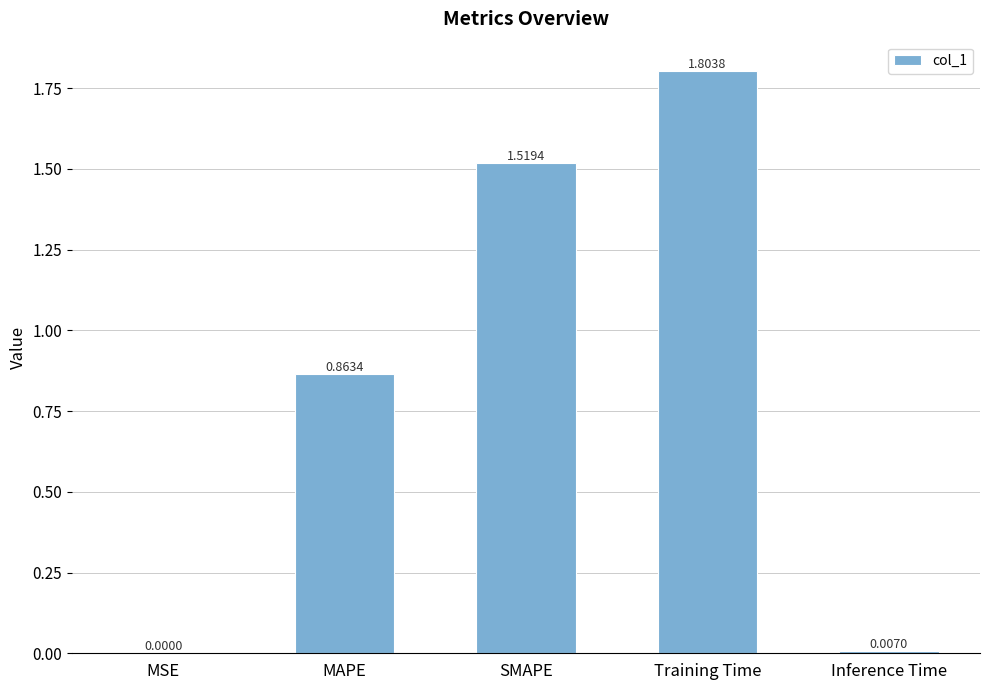

Which has a higher value, MSE or MAPE?

MAPE